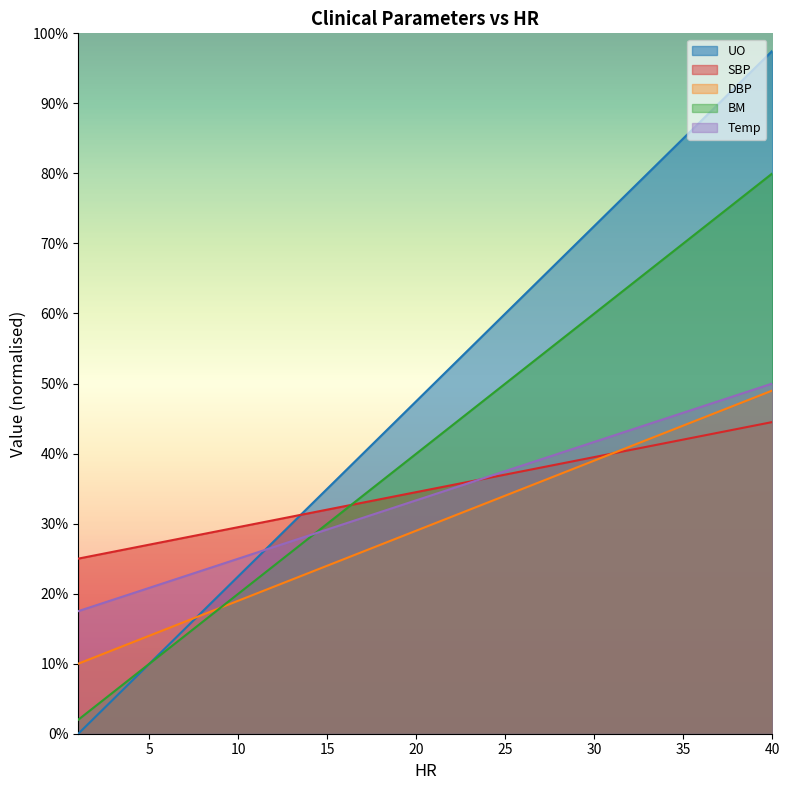

True or false: UO and Temp intersect in this chart.

True